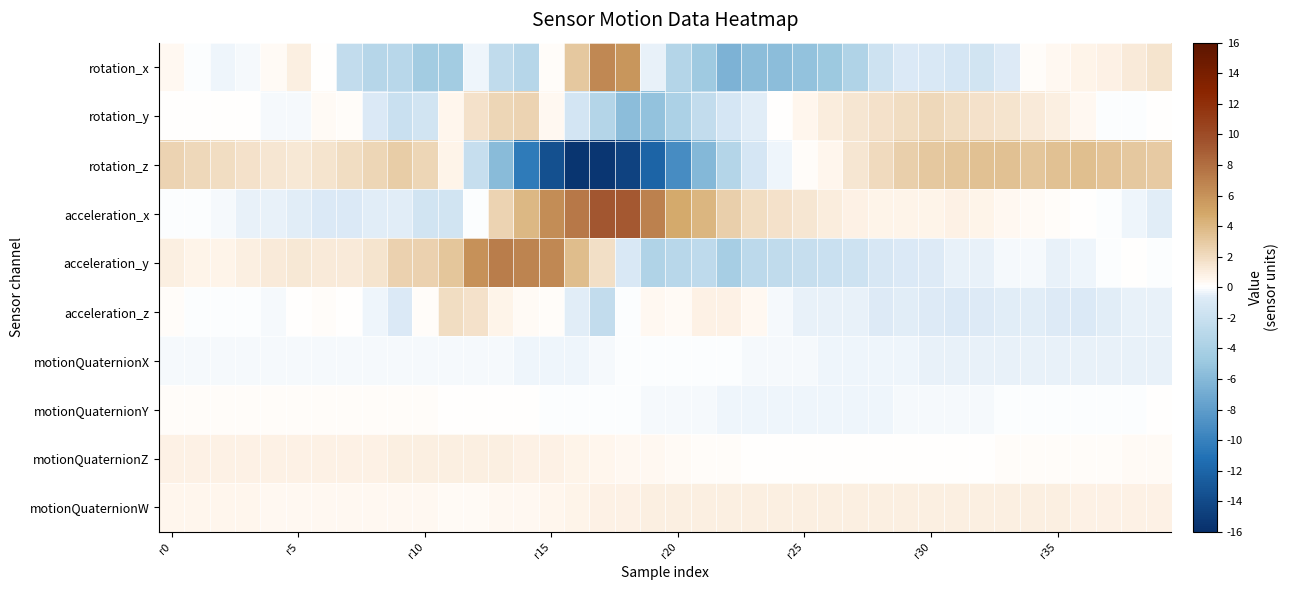

At which category is the sum across all series the highest?

12